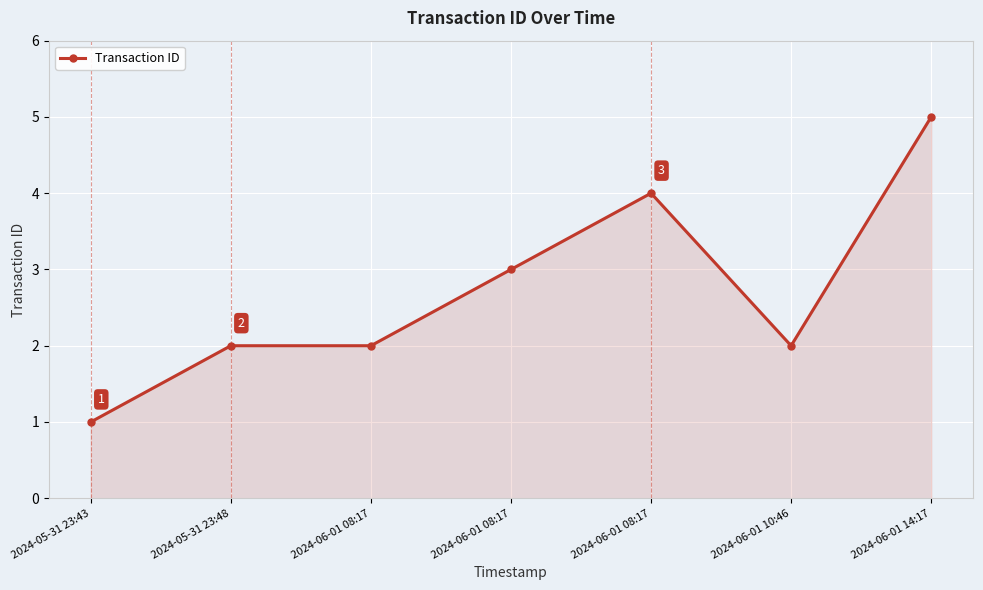

Does the chart have visible grid lines?

Yes